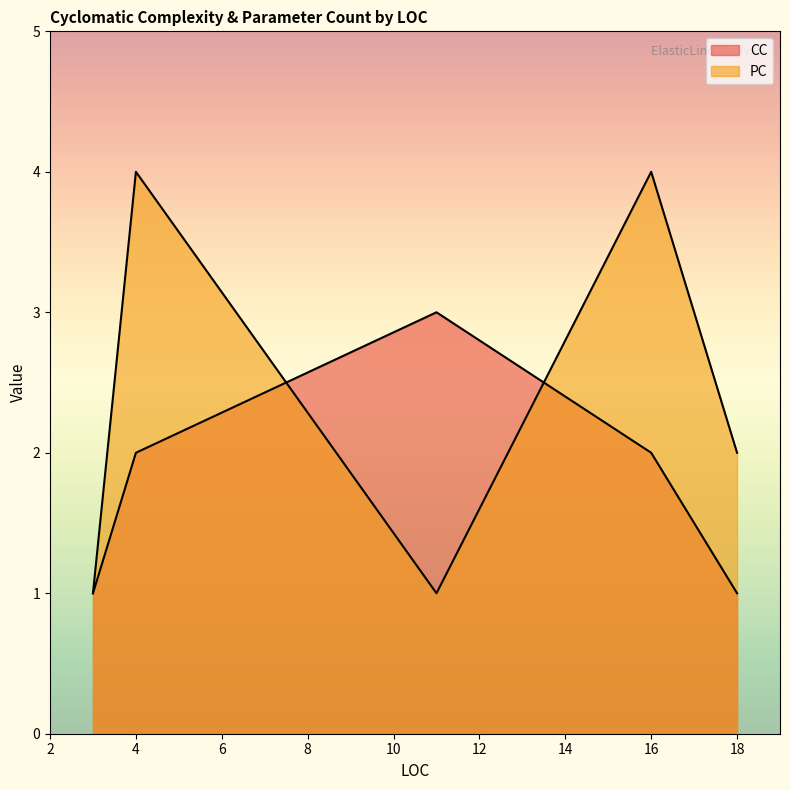

Does the chart display data point markers on the line(s)?

No